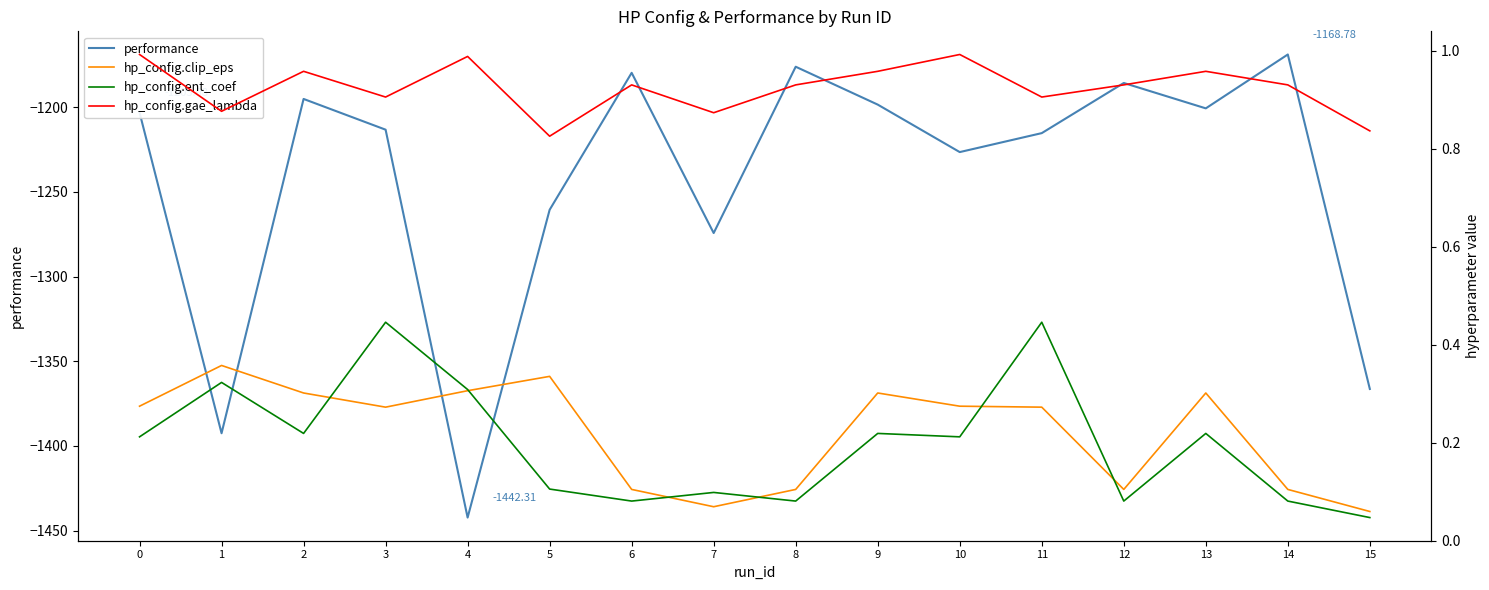

True or false: hp_config.gae_lambda and hp_config.ent_coef intersect in this chart.

False